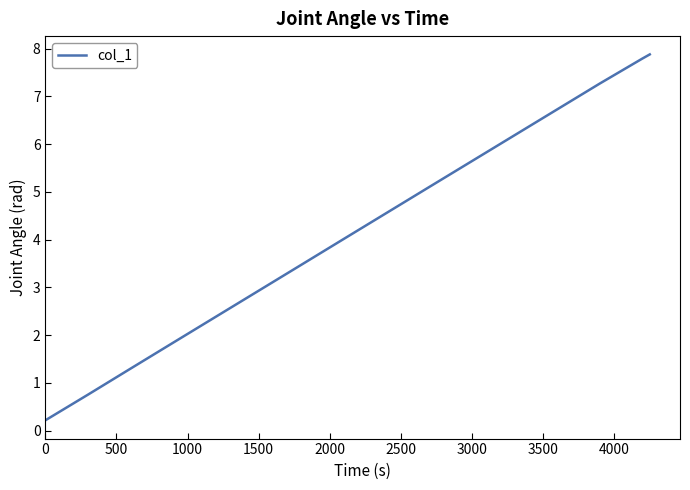

What is the average value?

4.3